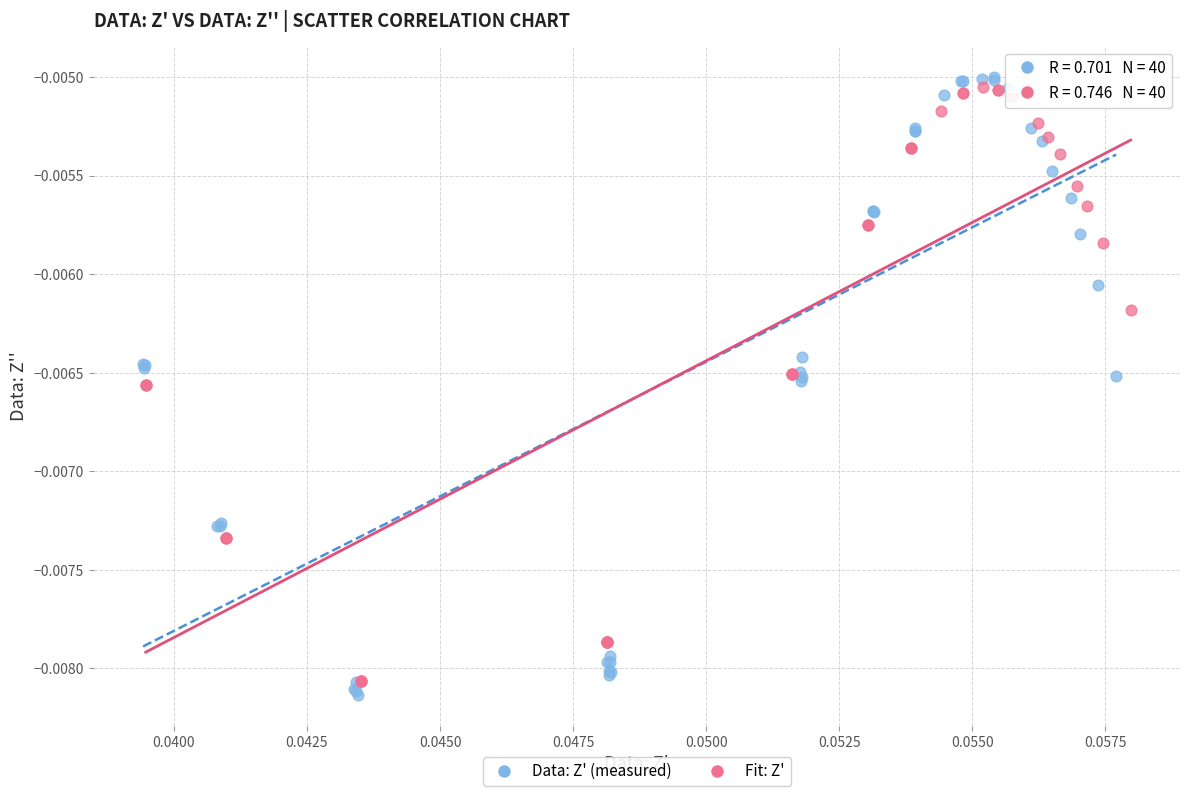

Which series has the widest spread of Y values?

Data: Z' (measured)